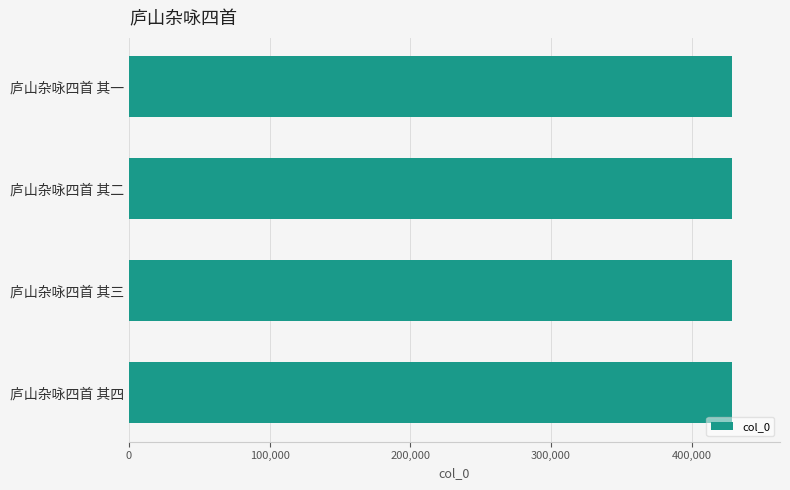

Approximately how many times larger is the value at 庐山杂咏四首 其四 compared to 庐山杂咏四首 其二?

1.0